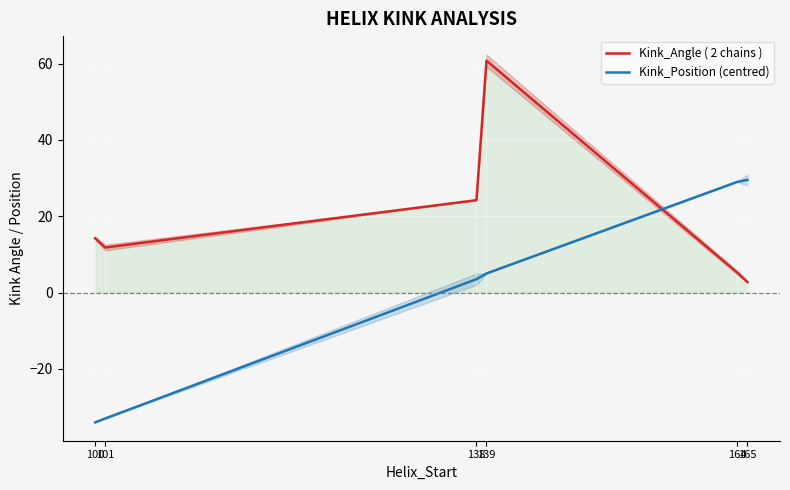

Which category has the highest value across all series?

139